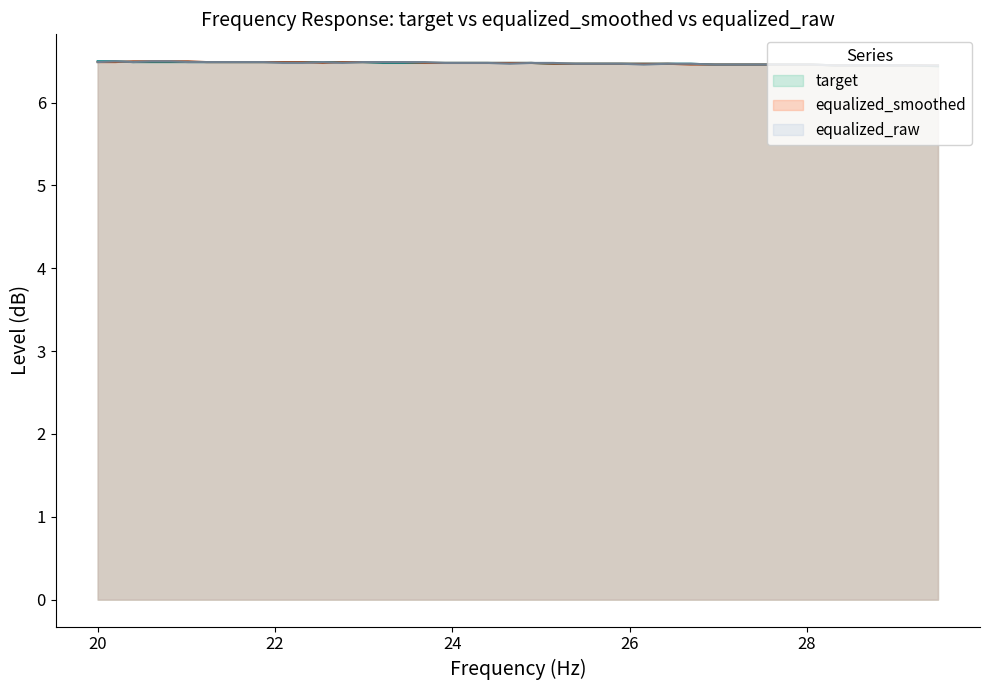

List the series in order of their overall mean, lowest first.

target, equalized_raw, equalized_smoothed